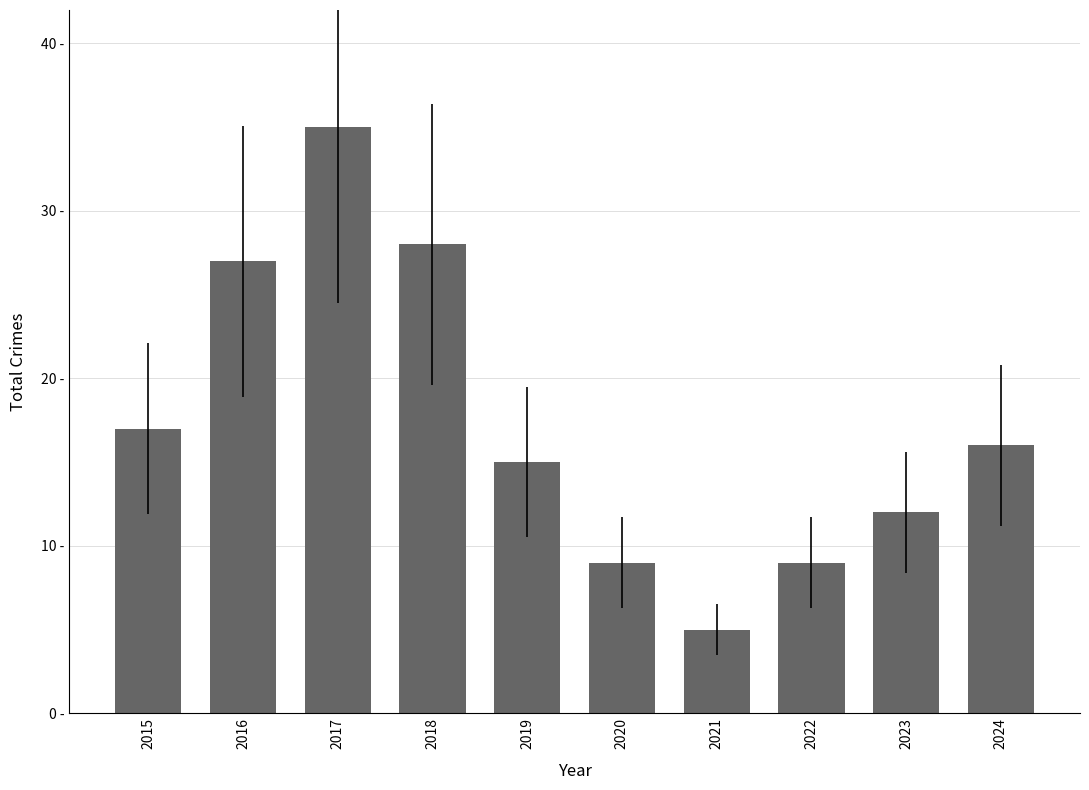

List the labels in order of value, largest first.

2017, 2018, 2016, 2015, 2024, 2019, 2023, 2020, 2022, 2021